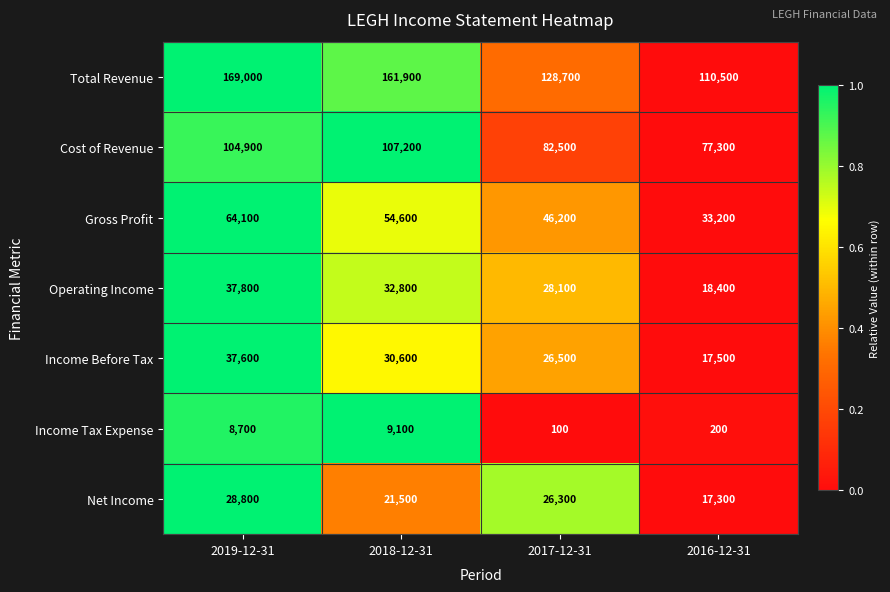

The Gross Profit series shows 46828 at 2016-12-31. True or false?

False